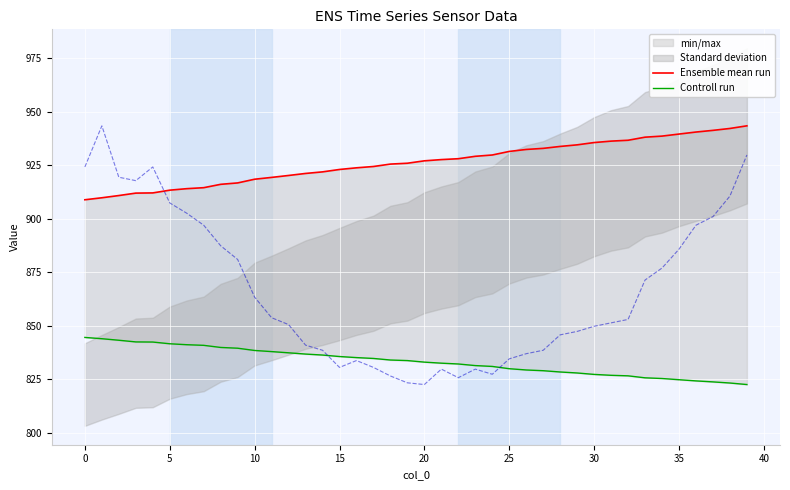

Reading right to left, transcribe all the data shown in this chart.

Ensemble mean run: 943.5	942.3	941.4	940.6	939.7	938.7	938.2	936.8	936.4	935.7	934.6	933.9	933.0	932.5	931.5	929.9	929.3	928.1	927.7	927.1	926.0	925.6	924.5	923.9	923.1	922.0	921.2	920.3	919.4	918.5	916.8	916.2	914.6	914.1	913.4	912.1	912.0	910.9	909.9	908.9
Controll run: 822.5	823.2	823.8	824.2	824.8	825.4	825.7	826.6	826.9	827.3	827.9	828.4	829.0	829.3	829.9	831.0	831.4	832.1	832.5	833.0	833.7	834.0	834.7	835.1	835.6	836.3	836.8	837.4	837.9	838.5	839.5	839.9	840.9	841.2	841.6	842.4	842.5	843.2	844.0	844.6